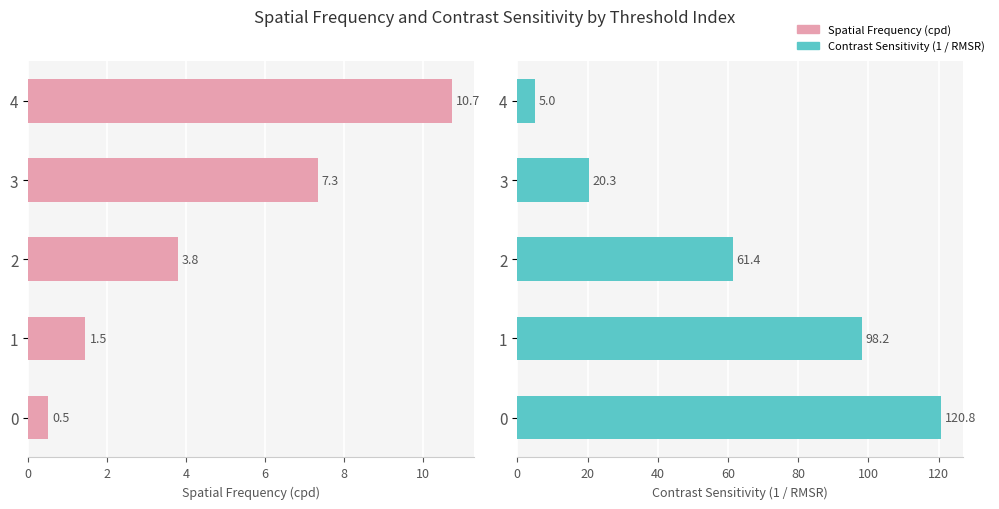

Reading left to right, list all the values displayed in this chart.

Spatial Frequency (cpd): 0.5	1.5	3.8	7.3	10.7
Contrast Sensitivity (1 / RMSR): 120.8	98.2	61.4	20.3	5.0